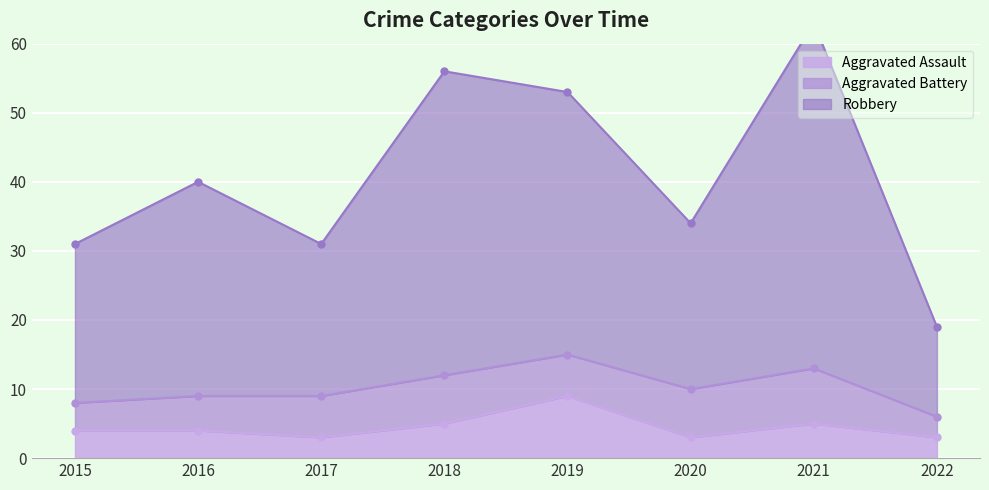

What is the lowest value of the Aggravated Assault series?

3